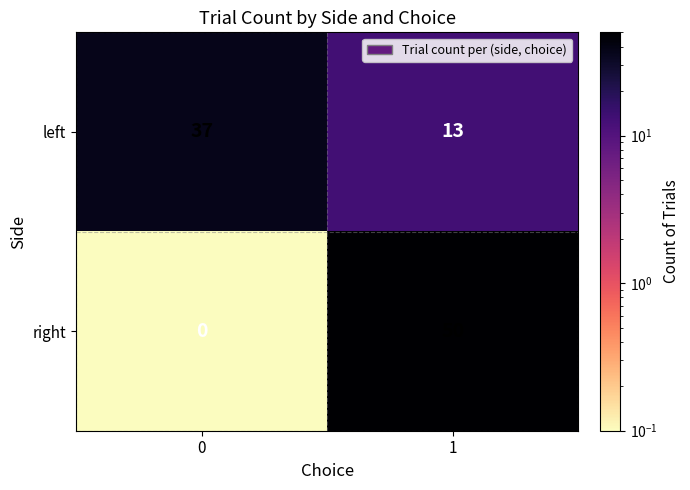

Read the right value at 1, to the nearest 5.

50